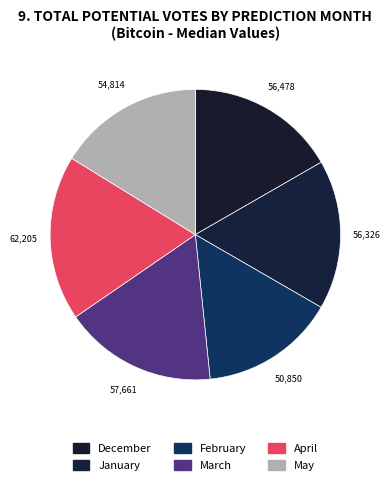

To the nearest percent, what is the average slice percentage?

17%